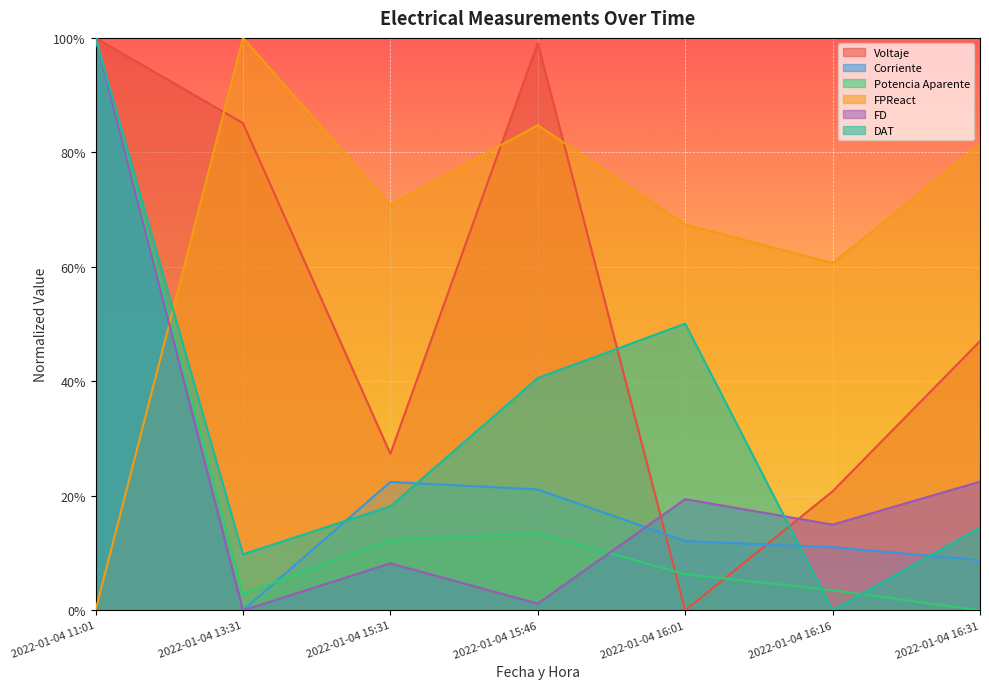

The FPReact series shows 0.6 at 2022-01-04 16:16. True or false?

True